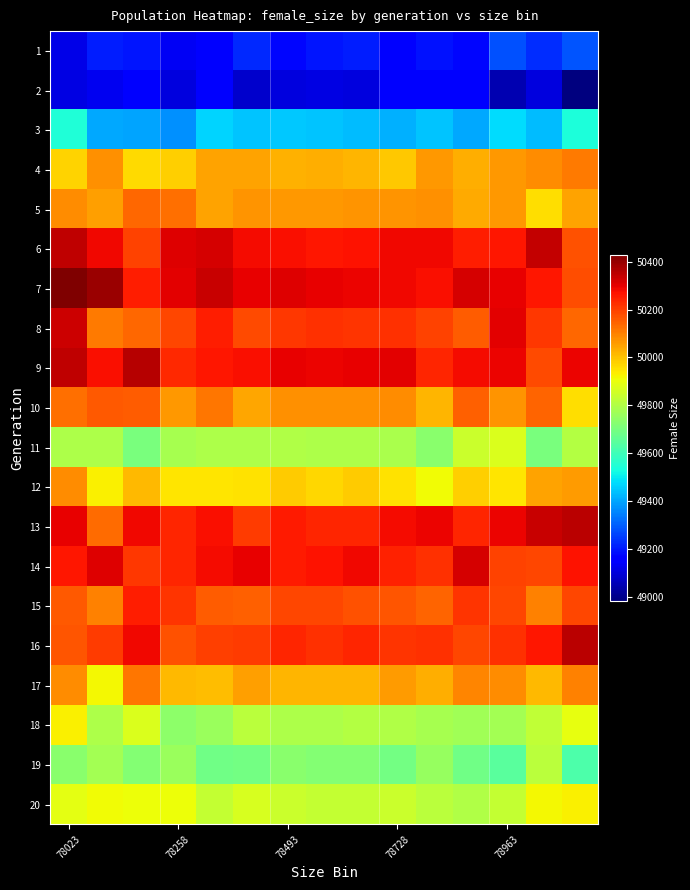

Reading left to right, list all the values displayed in this chart.

1: 49116.3	49207.7	49193.0	49135.6	49169.3	49225.5	49174.0	49193.0	49204.4	49163.2	49187.0	49172.3	49278.4	49227.5	49283.4
2: 49111.0	49124.6	49165.6	49102.3	49163.3	49084.8	49105.7	49111.0	49105.2	49148.7	49158.2	49155.5	49049.9	49103.0	48983.3
3: 49542.8	49402.1	49397.0	49371.2	49466.9	49446.0	49451.2	49446.0	49433.6	49416.4	49443.1	49402.3	49480.0	49430.9	49539.1
4: 49975.9	50077.0	49965.5	49983.2	50045.5	50048.9	50024.7	50032.0	50020.0	49992.6	50066.4	50032.0	50065.0	50081.2	50110.6
5: 50079.5	50051.5	50140.0	50129.7	50047.8	50070.3	50065.4	50068.0	50073.4	50072.3	50075.1	50036.6	50068.0	49955.4	50050.3
6: 50344.9	50287.0	50194.3	50307.6	50318.0	50282.5	50273.3	50265.0	50267.3	50287.7	50284.7	50250.0	50265.0	50340.4	50171.8
7: 50429.6	50394.4	50251.5	50302.1	50336.6	50295.9	50309.9	50296.0	50293.8	50286.5	50272.2	50316.8	50296.0	50262.8	50180.5
8: 50329.0	50111.1	50140.3	50190.0	50250.1	50184.5	50210.8	50222.0	50220.0	50222.0	50194.7	50157.4	50302.5	50211.4	50138.7
9: 50347.3	50274.0	50357.6	50235.9	50262.0	50275.4	50295.7	50293.0	50296.4	50305.0	50243.1	50279.5	50293.0	50183.0	50291.3
10: 50124.6	50162.3	50156.3	50063.0	50116.5	50043.0	50073.8	50077.0	50077.0	50084.3	50019.7	50150.4	50073.5	50144.9	49960.2
11: 49795.7	49794.2	49704.4	49780.5	49792.0	49794.1	49801.3	49792.0	49792.8	49787.1	49734.6	49844.2	49871.2	49705.7	49807.1
12: 50080.6	49929.7	50014.8	49945.5	49943.8	49949.5	49986.7	49971.0	49987.6	49949.4	49915.5	49979.8	49945.2	50050.1	50057.3
13: 50294.2	50134.3	50284.8	50240.6	50272.3	50208.1	50256.4	50243.0	50240.4	50282.4	50290.0	50243.0	50292.7	50336.8	50353.2
14: 50260.7	50310.2	50211.6	50240.1	50281.2	50298.4	50256.1	50266.0	50283.5	50245.3	50220.7	50319.0	50196.7	50189.0	50266.0
15: 50162.2	50100.1	50250.7	50220.3	50156.7	50152.3	50190.0	50190.0	50170.6	50168.4	50145.8	50218.4	50190.0	50099.2	50191.8
16: 50169.6	50204.5	50284.0	50175.3	50198.2	50204.9	50238.8	50224.0	50241.1	50215.8	50224.0	50192.2	50221.7	50263.1	50351.6
17: 50081.8	49920.0	50117.0	50013.2	50005.9	50053.5	50022.0	50022.0	50018.8	50059.3	50033.5	50091.3	50082.9	50014.2	50101.7
18: 49928.0	49793.0	49871.2	49740.3	49757.4	49814.4	49791.8	49793.0	49807.7	49801.2	49782.5	49772.9	49778.2	49829.5	49895.9
19: 49730.9	49778.5	49718.0	49760.1	49688.5	49692.7	49733.8	49718.0	49721.8	49689.7	49757.0	49687.7	49646.8	49819.0	49624.3
20: 49891.3	49914.1	49907.9	49907.6	49831.0	49866.6	49844.0	49831.0	49834.6	49845.5	49818.2	49801.9	49831.9	49921.0	49929.3